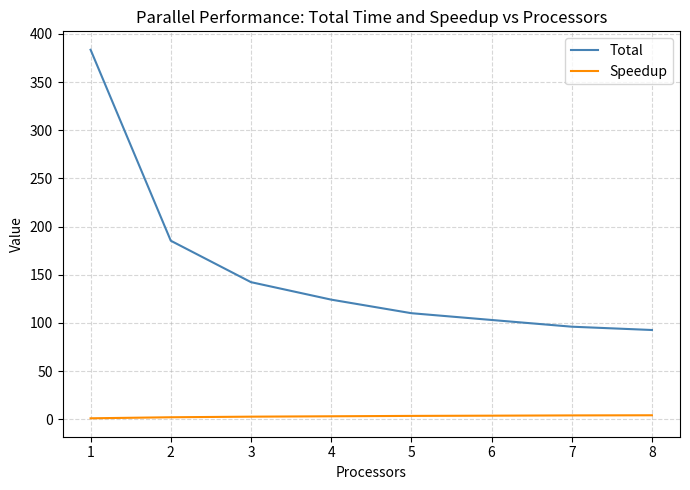

How many values in the Total series exceed 124?

4